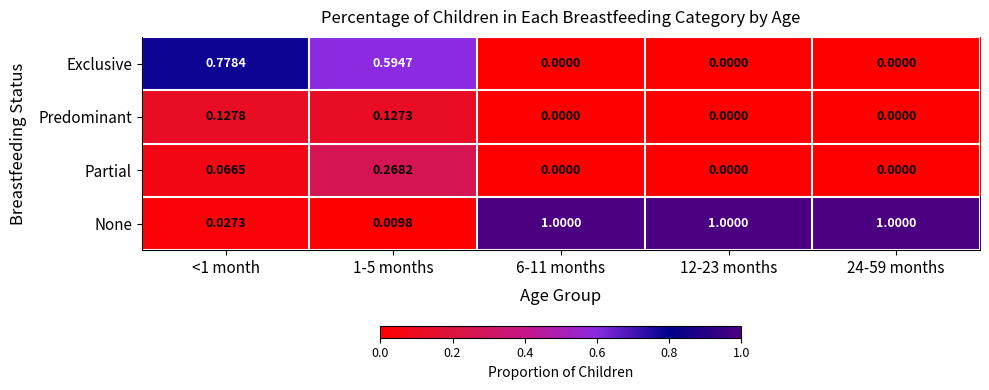

Which series has the largest total across all categories?

None